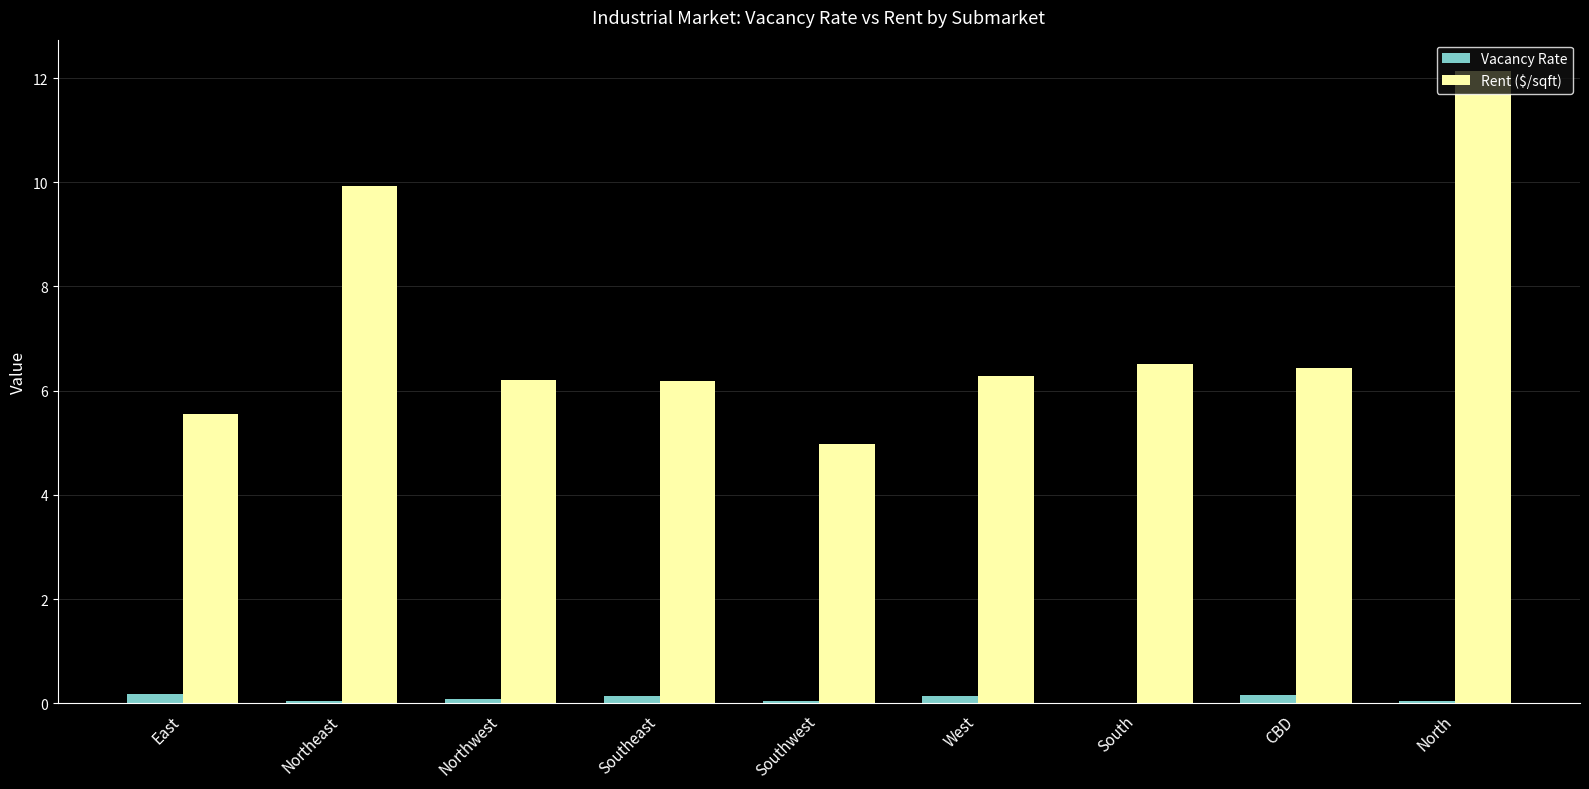

Is it true that Rent ($/sqft) equals 12.1 at North?

True